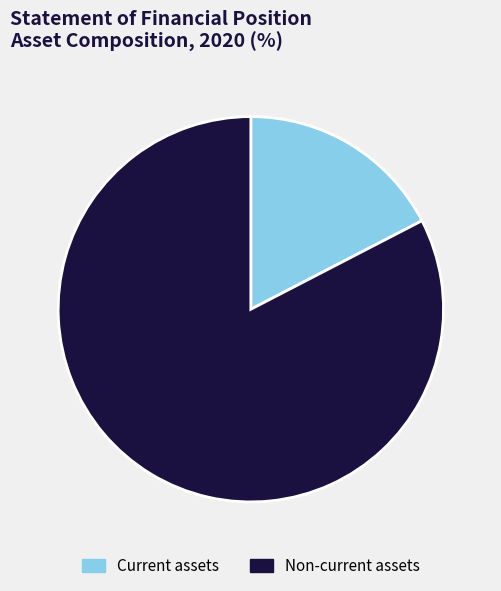

The Non-current assets slice represents 90% of the pie. True or false?

False